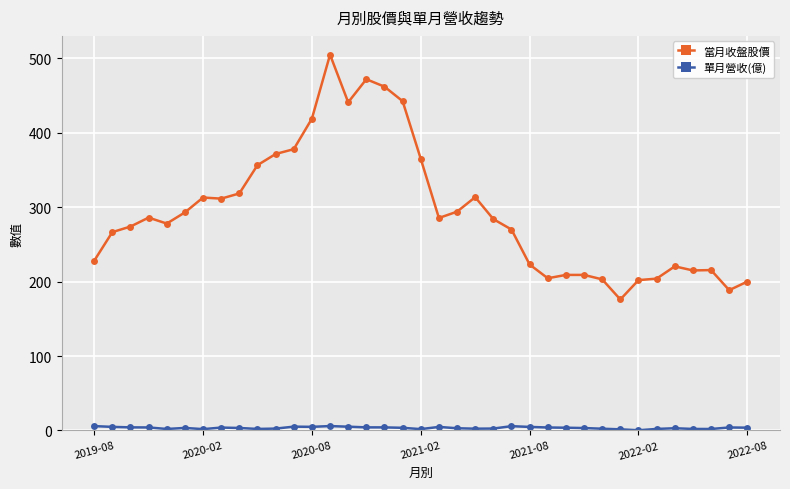

Which series has the largest range (max minus min)?

當月收盤股價